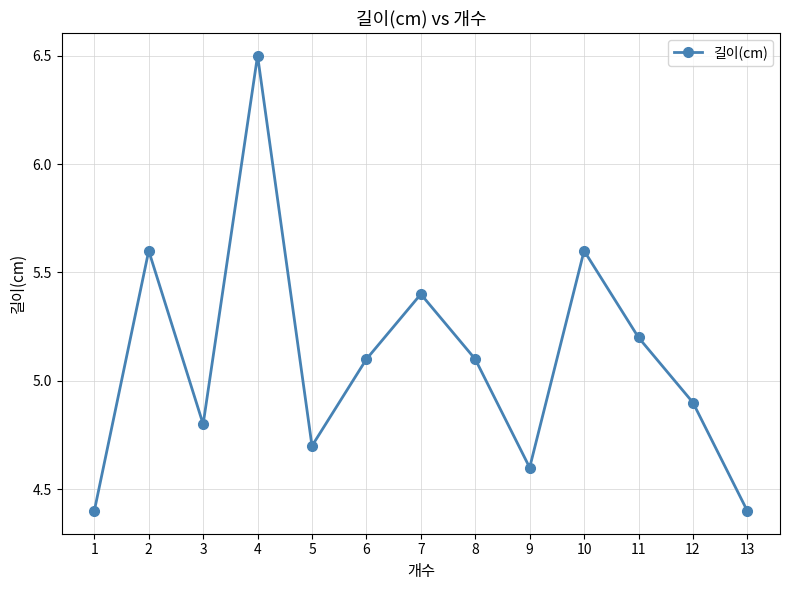

What is the value of the 13th point from the left?

4.4